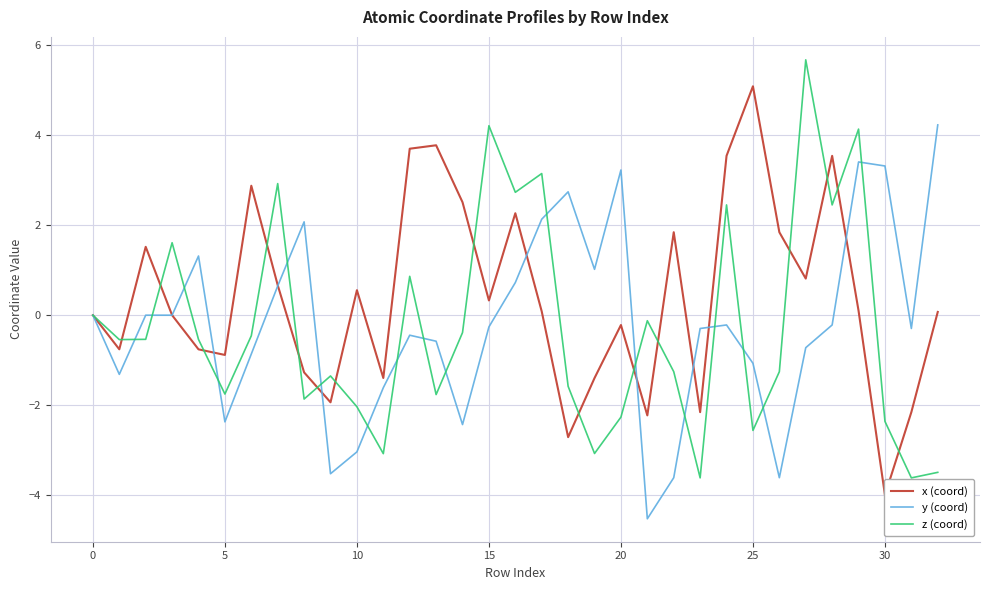

True or false: y (coord) has a value of 6.0 at 32.

False